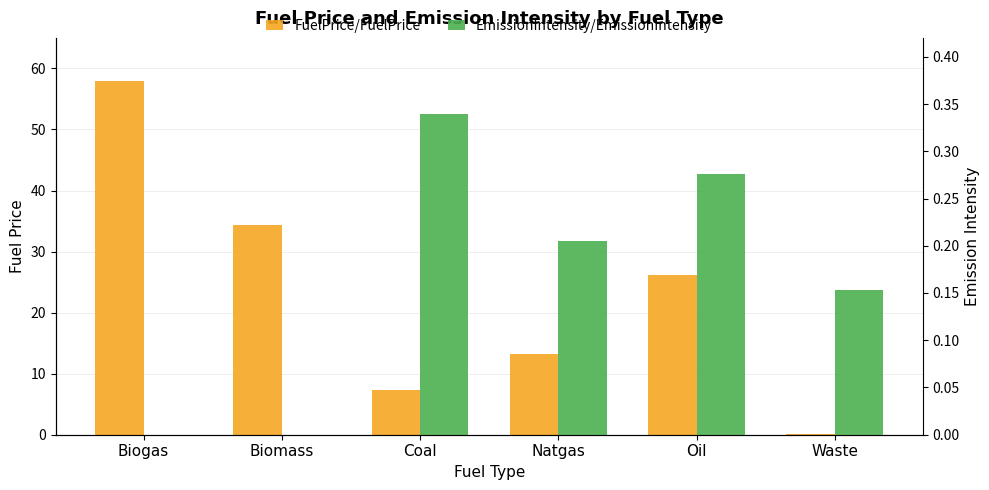

Which series has the largest total across all categories?

FuelPrice/FuelPrice